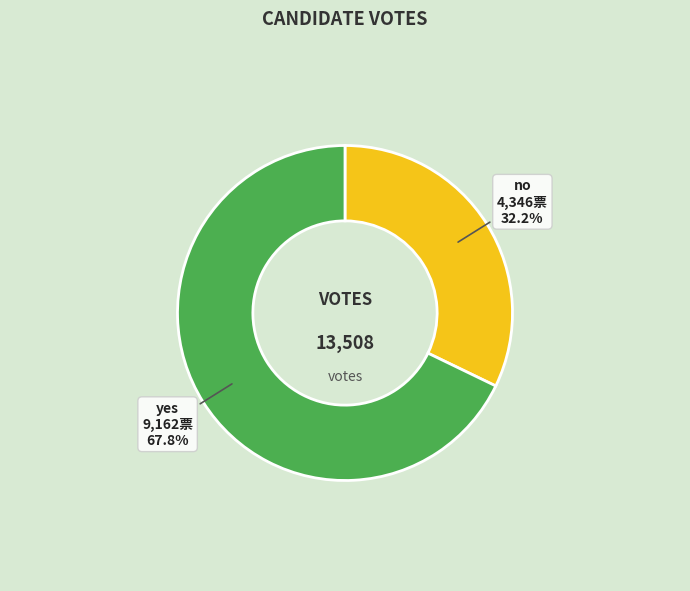

True or false: no accounts for 32% of the total.

True